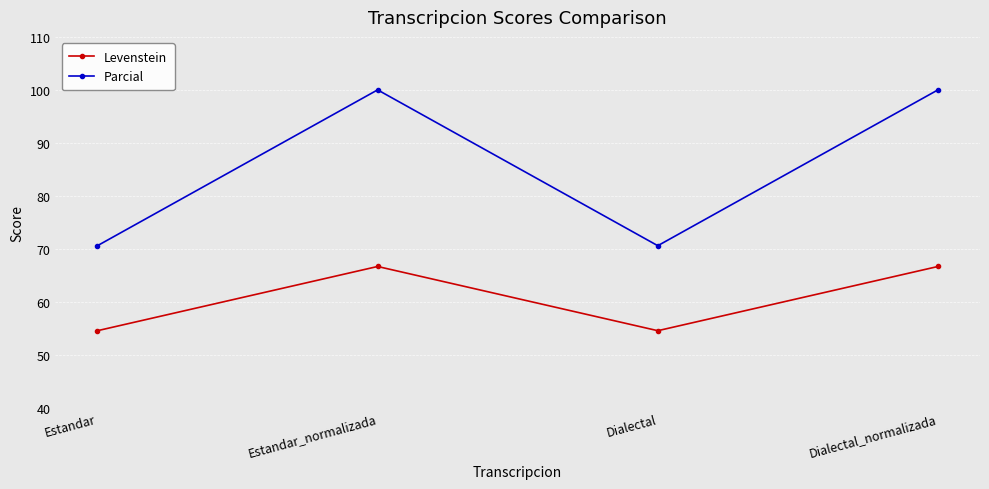

What is the spread (max minus min) of values at Dialectal_normalizada?

33.3